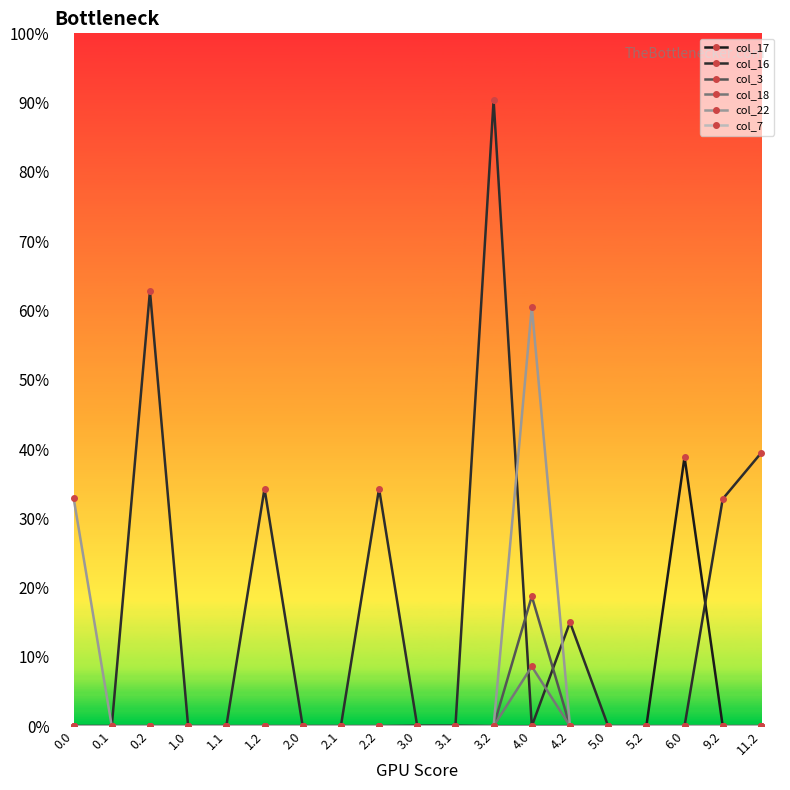

List the series in order of their peak value, lowest first.

col_7, col_18, col_3, col_17, col_22, col_16